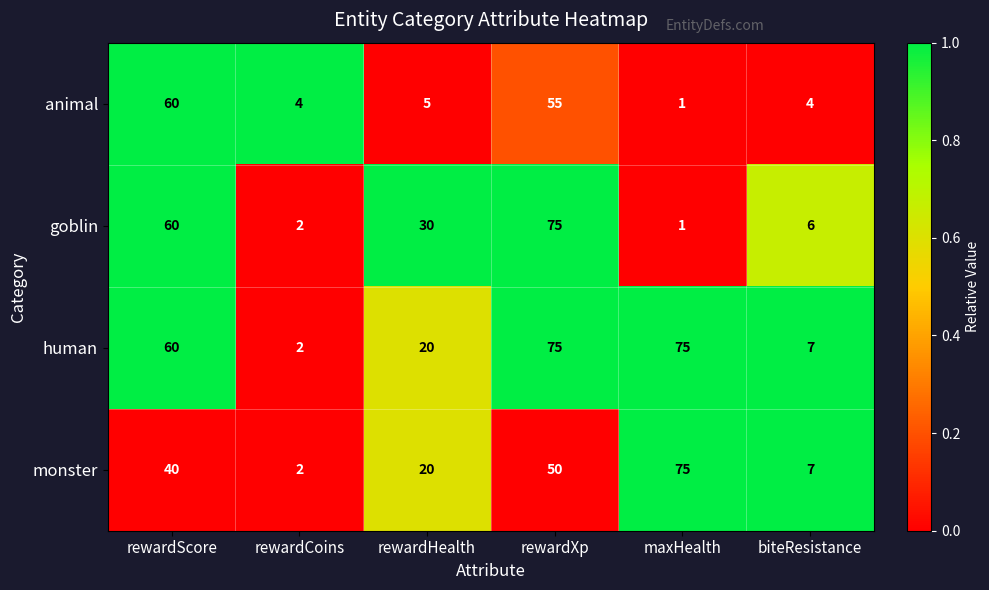

What is the difference between the goblin values at rewardCoins and rewardXp?

73